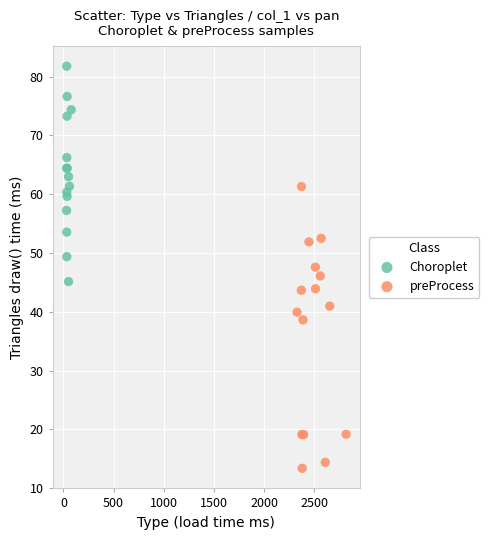

Which series reaches the minimum Y coordinate?

preProcess